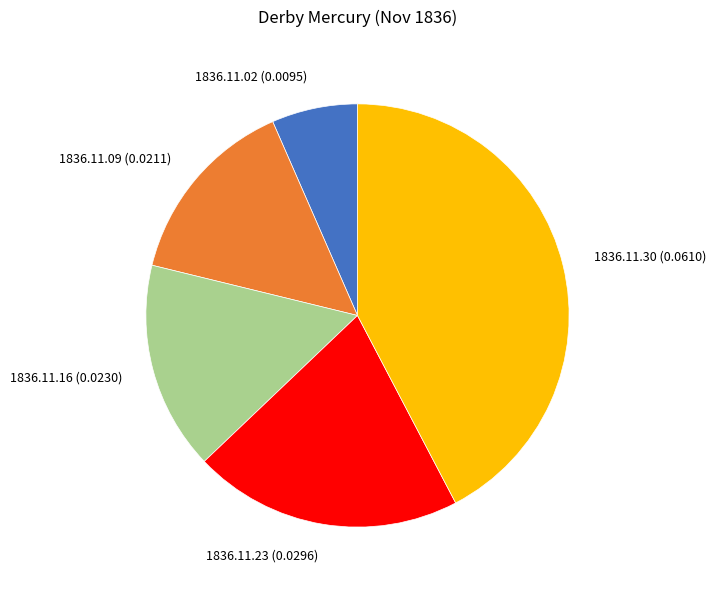

Combined, do 1836.11.09 (0.0211) and 1836.11.30 (0.0610) account for over 50%?

Yes